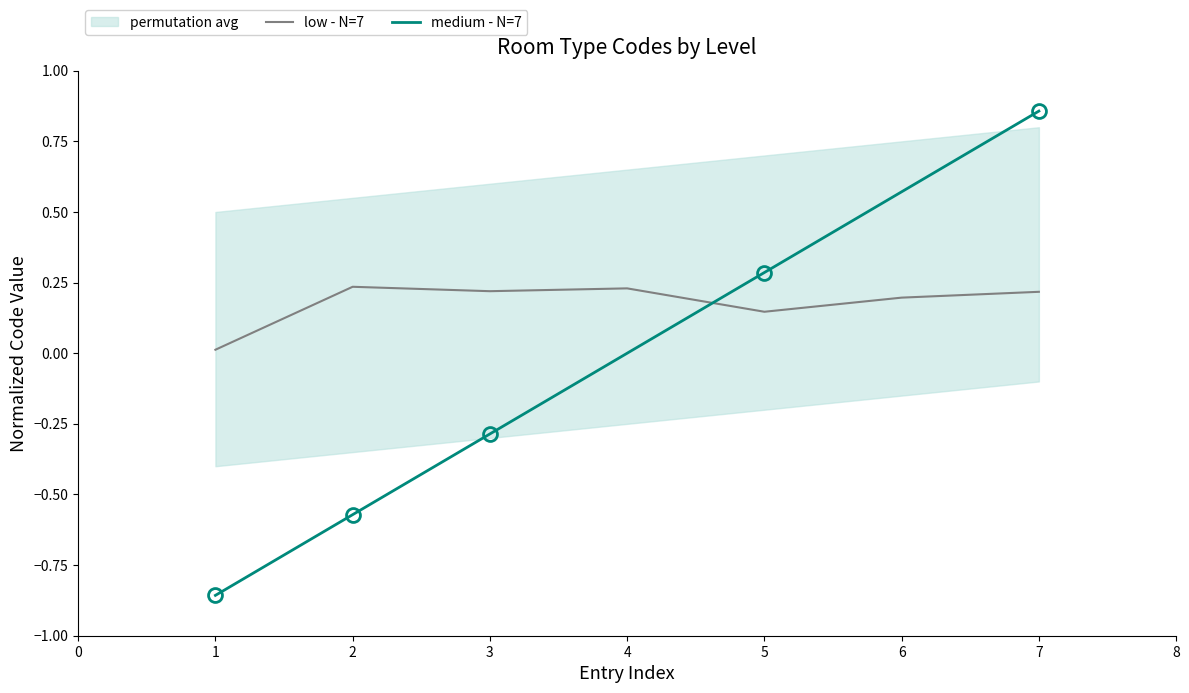

True or false: medium - N=7 and low - N=7 intersect in this chart.

True